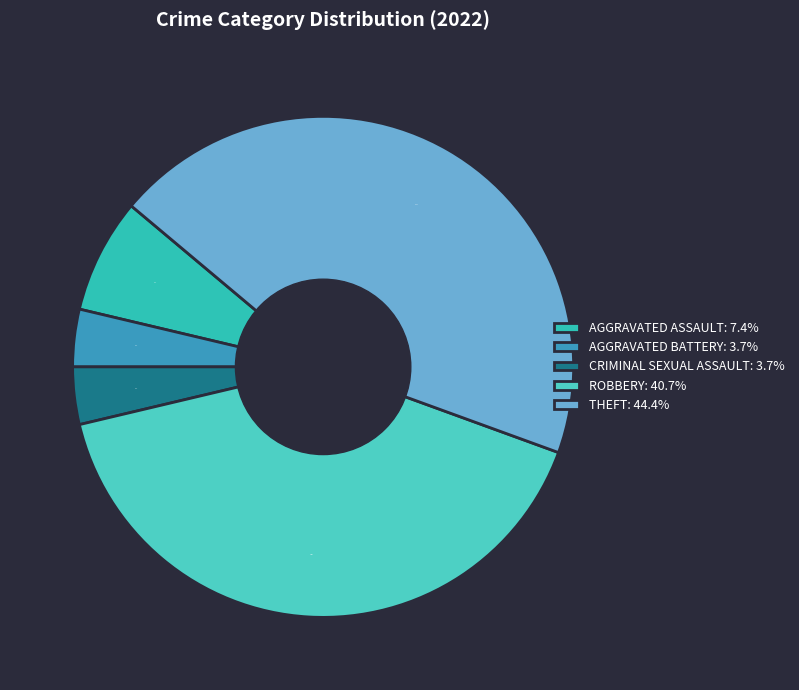

How many slices are in this pie chart?

5